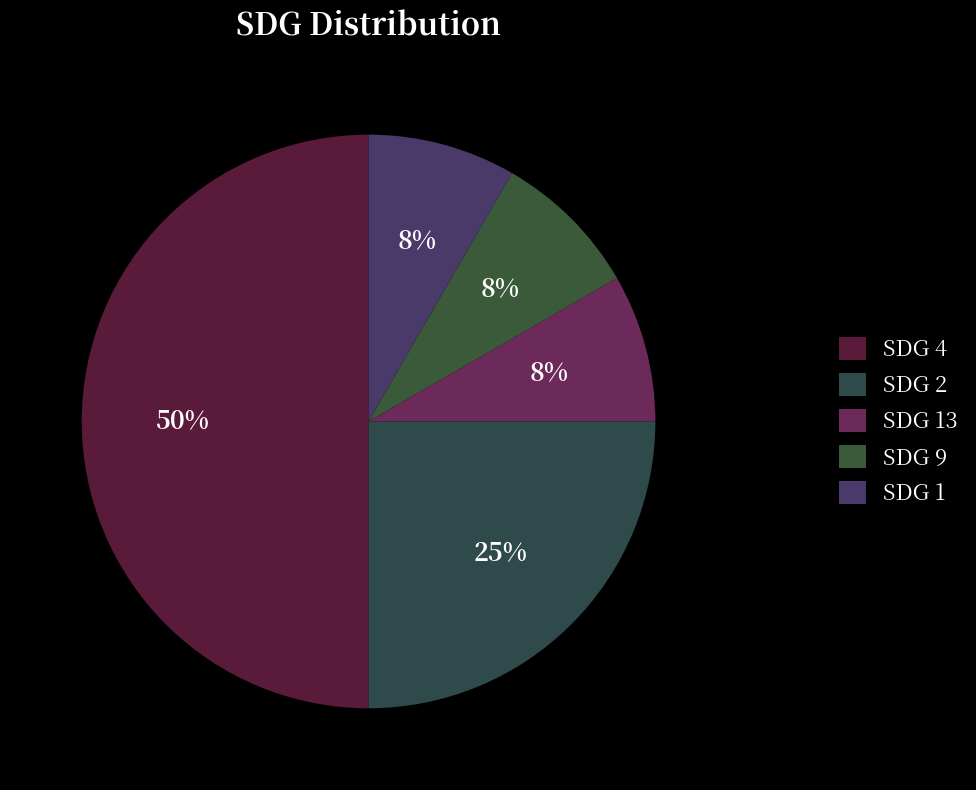

How many slices are in this pie chart?

5